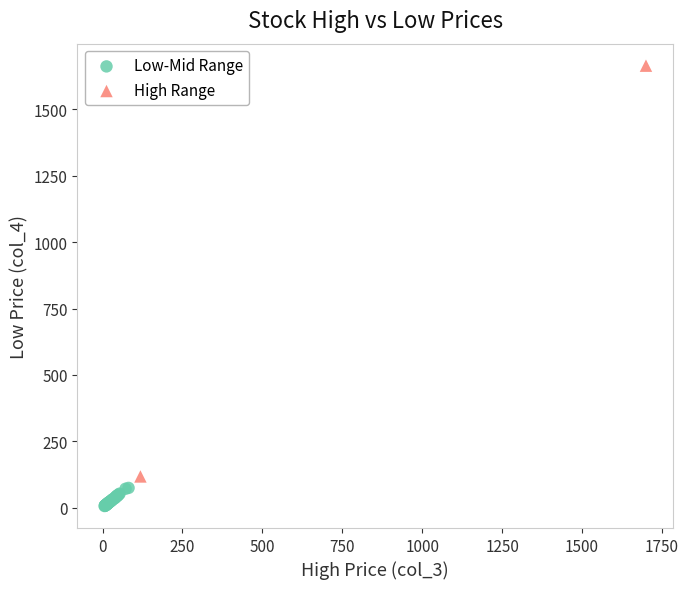

Which series reaches the maximum Y coordinate?

High Range